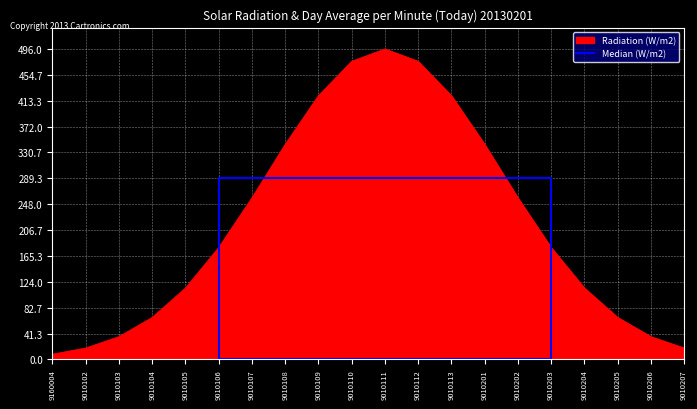

The value of Radiation (W/m2) at 9010203 is 178.8. True or false?

True